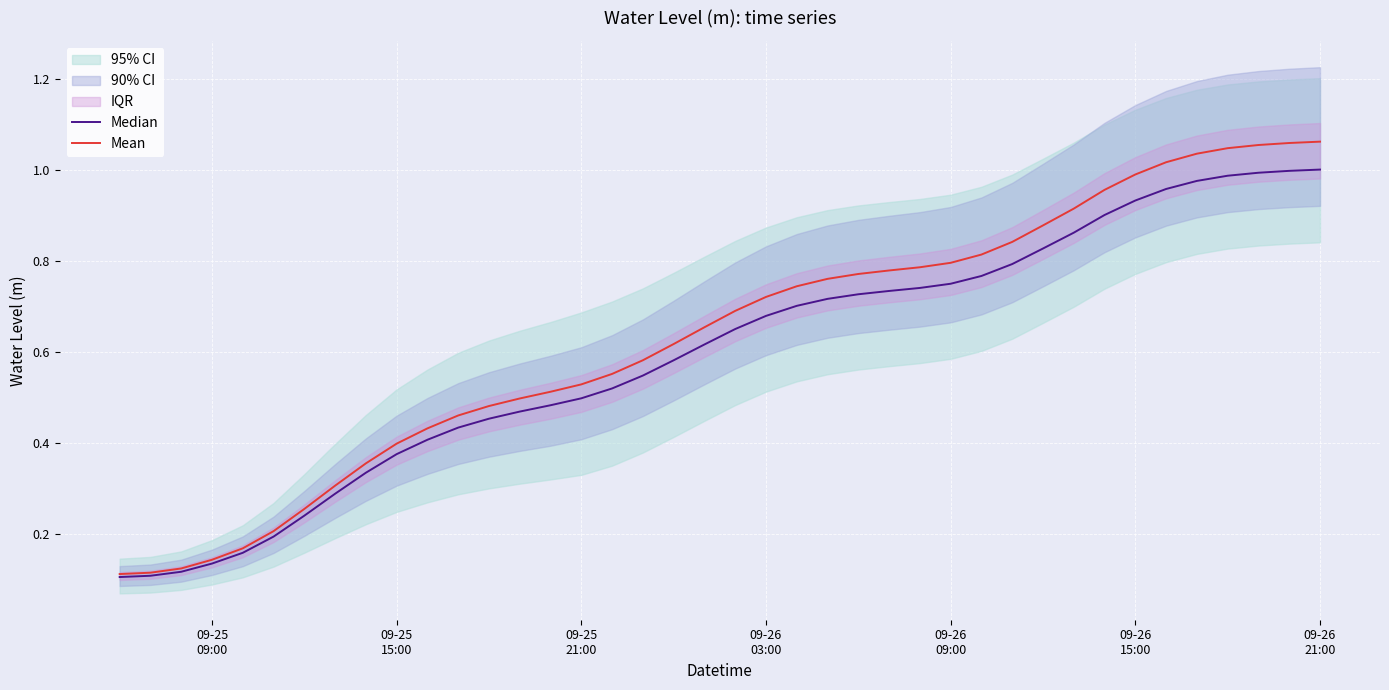

Reading left to right, transcribe all the data shown in this chart.

Median: 0.1	0.1	0.1	0.1	0.2	0.2	0.2	0.3	0.3	0.4	0.4	0.4	0.5	0.5	0.5	0.5	0.5	0.5	0.6	0.6	0.7	0.7	0.7	0.7	0.7	0.7	0.7	0.8	0.8	0.8	0.8	0.9	0.9	0.9	1.0	1.0	1.0	1.0	1.0	1.0
Mean: 0.1	0.1	0.1	0.1	0.2	0.2	0.3	0.3	0.4	0.4	0.4	0.5	0.5	0.5	0.5	0.5	0.6	0.6	0.6	0.7	0.7	0.7	0.7	0.8	0.8	0.8	0.8	0.8	0.8	0.8	0.9	0.9	1.0	1.0	1.0	1.0	1.0	1.1	1.1	1.1